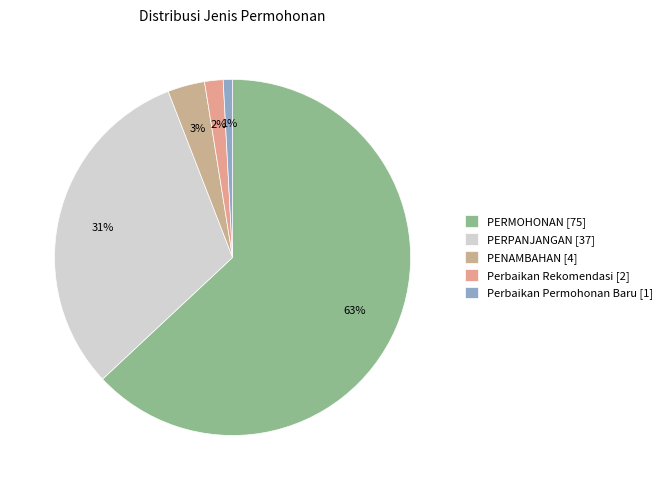

To the nearest percent, what percentage of the pie is PERPANJANGAN?

31%